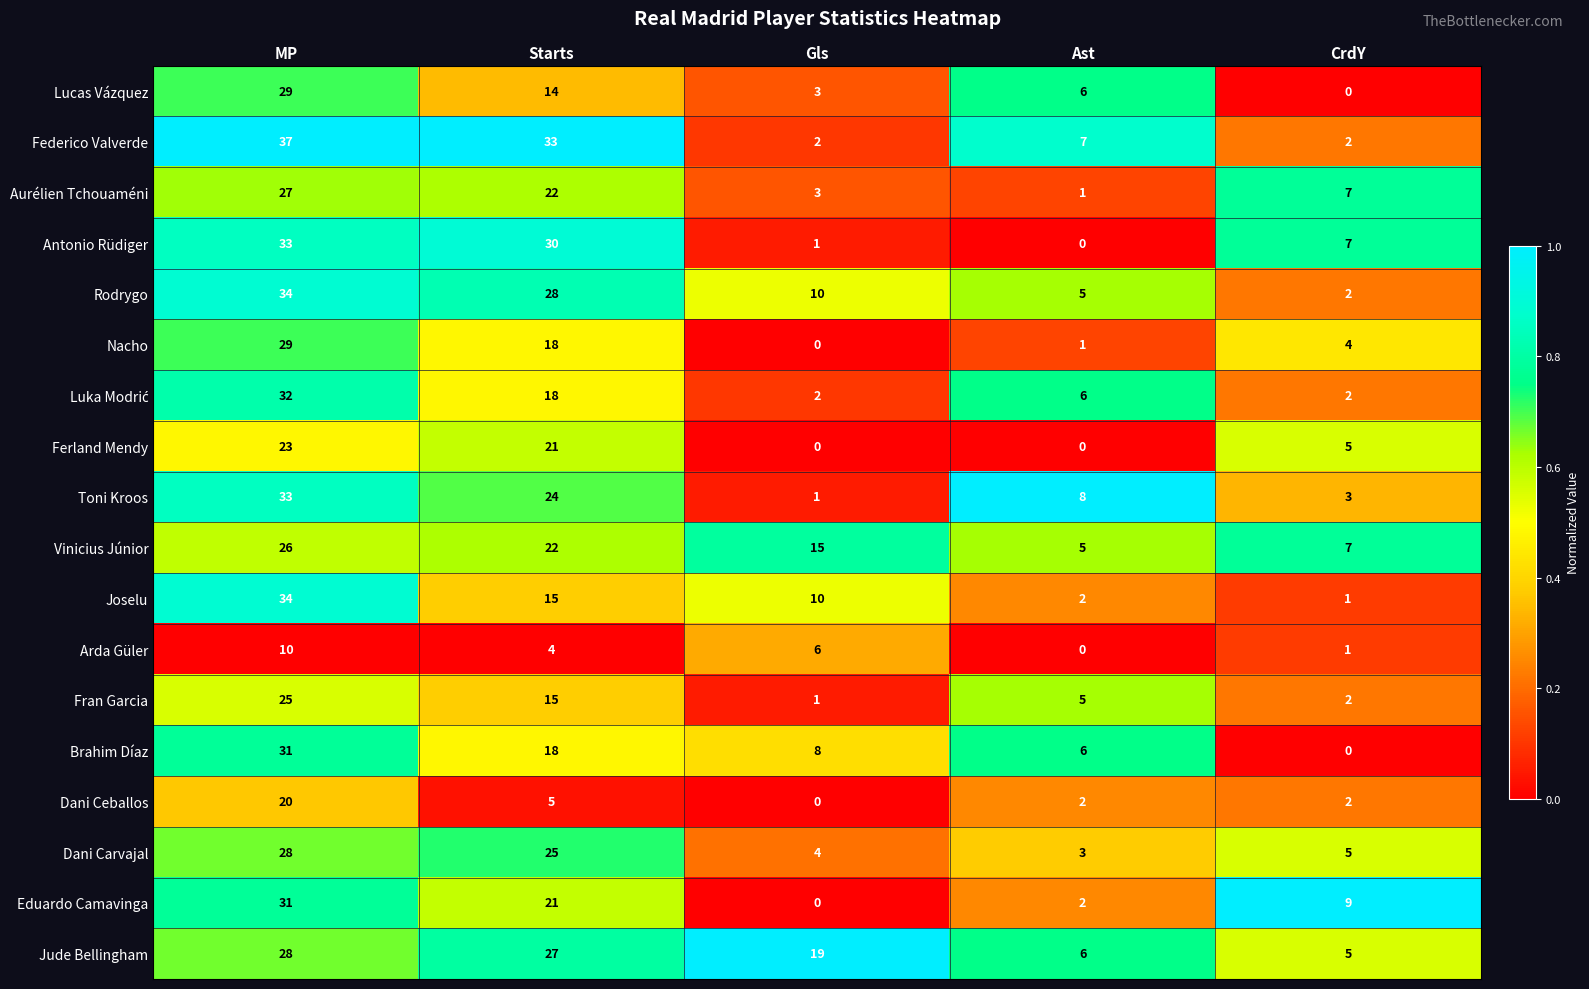

Which series has the largest total across all categories?

Jude Bellingham